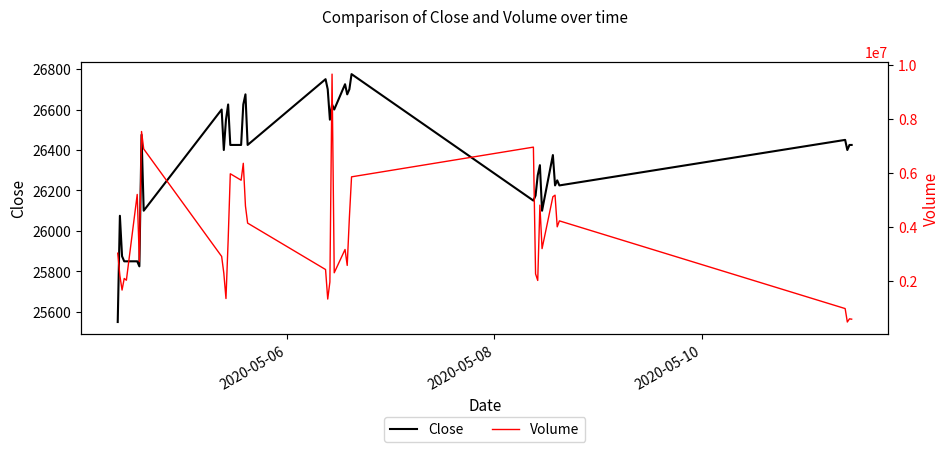

What is the maximum value for Close?

26775